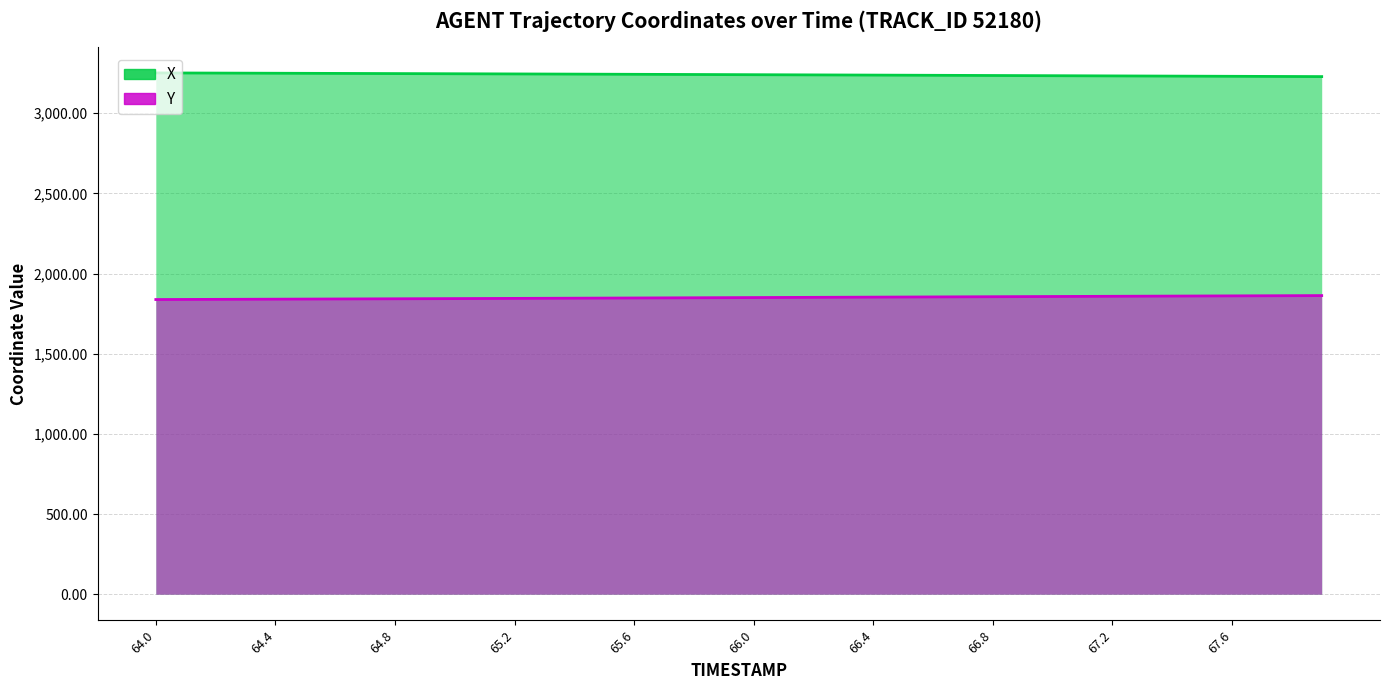

True or false: X has more than 1 points higher than both neighbors.

False